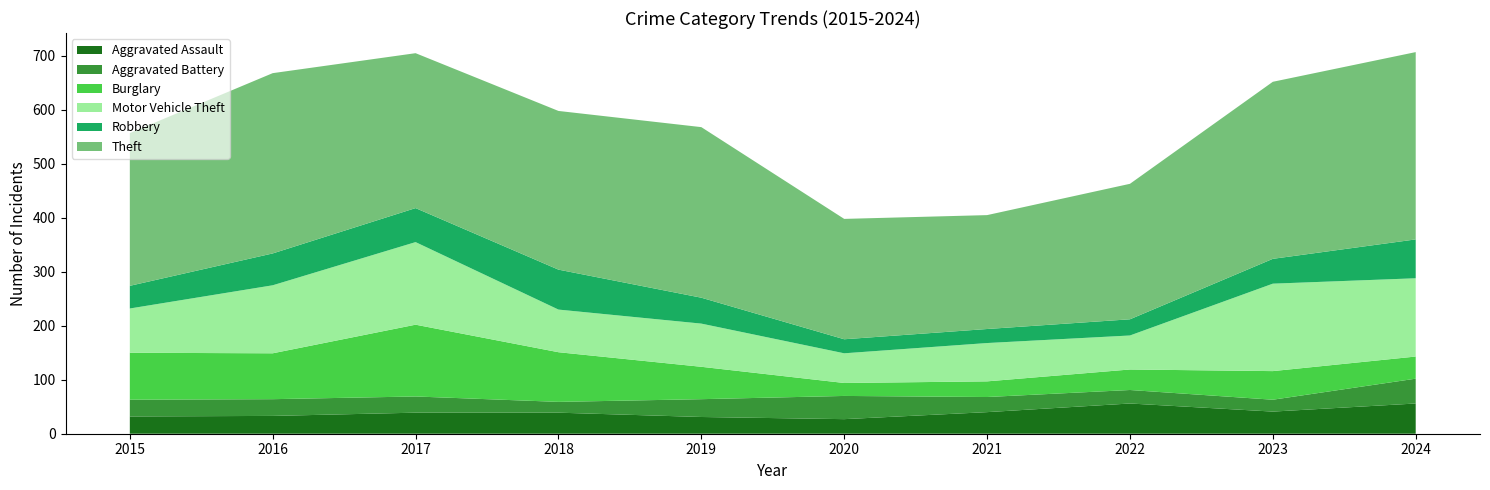

Reading left to right, what are all the values shown in this chart?

Aggravated Assault: 2015=32	2016=33	2017=39	2018=39	2019=31	2020=27	2021=40	2022=56	2023=41	2024=56
Aggravated Battery: 2015=31	2016=31	2017=30	2018=20	2019=33	2020=43	2021=28	2022=25	2023=22	2024=46
Burglary: 2015=87	2016=85	2017=133	2018=92	2019=60	2020=24	2021=29	2022=38	2023=53	2024=41
Motor Vehicle Theft: 2015=82	2016=126	2017=153	2018=79	2019=80	2020=55	2021=71	2022=63	2023=162	2024=145
Robbery: 2015=42	2016=59	2017=63	2018=74	2019=48	2020=26	2021=26	2022=30	2023=46	2024=72
Theft: 2015=283	2016=334	2017=287	2018=294	2019=316	2020=223	2021=211	2022=251	2023=328	2024=347